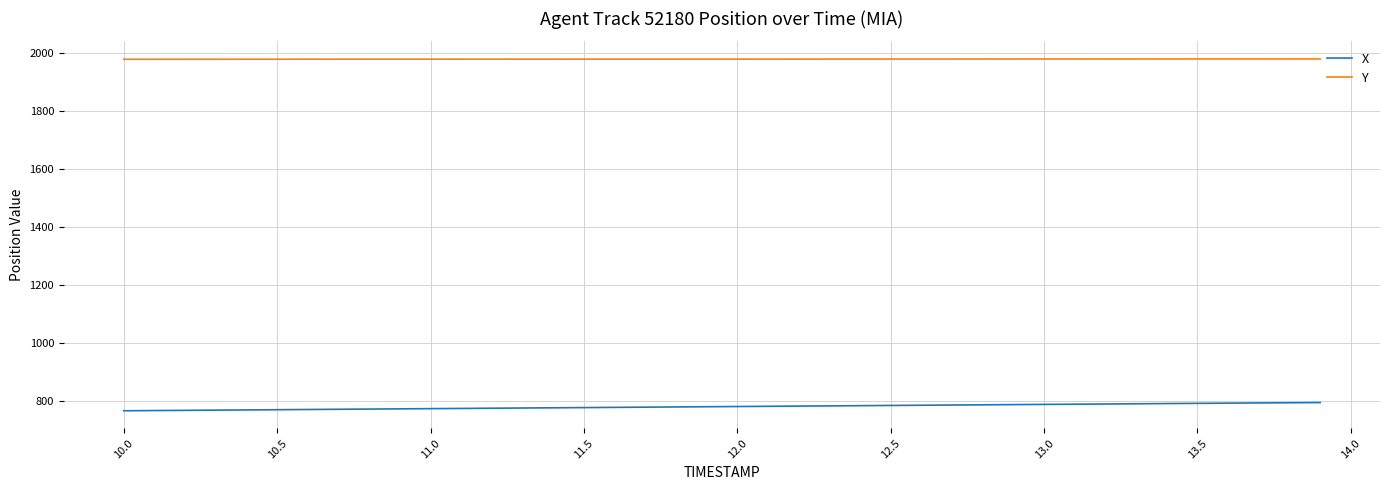

Rank the series by their maximum value, from lowest to highest.

X, Y